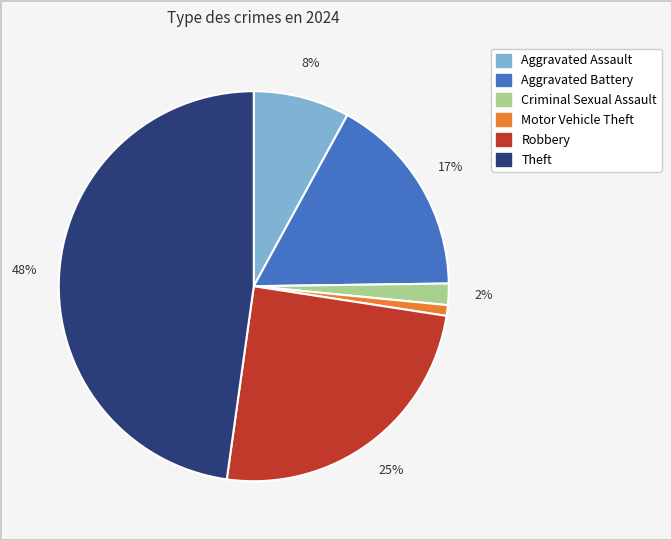

Is there a majority slice in this chart?

No